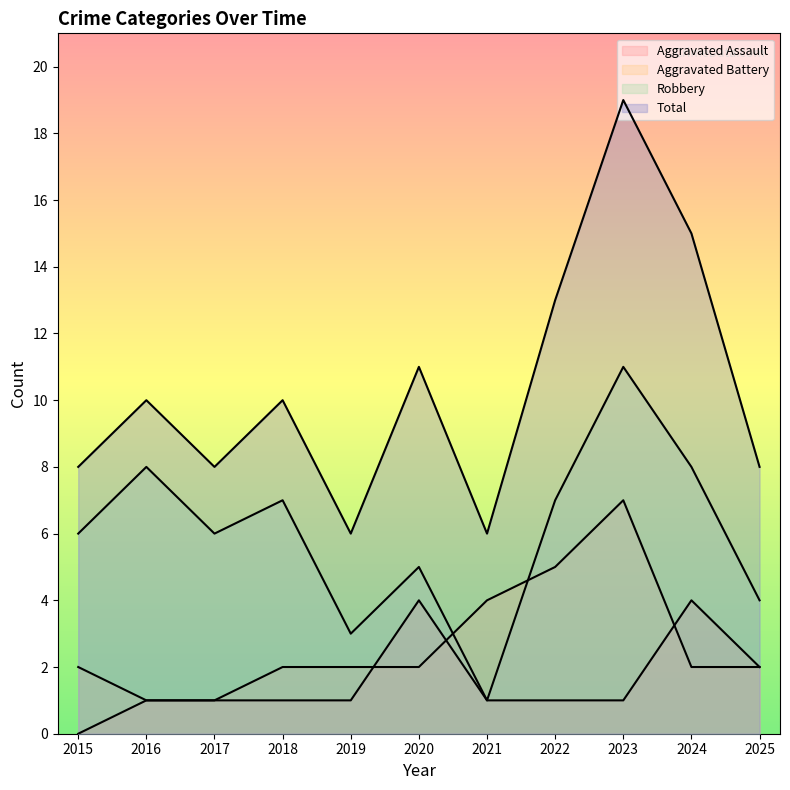

What is the value of the Aggravated Assault point at the 8th from the left?

1